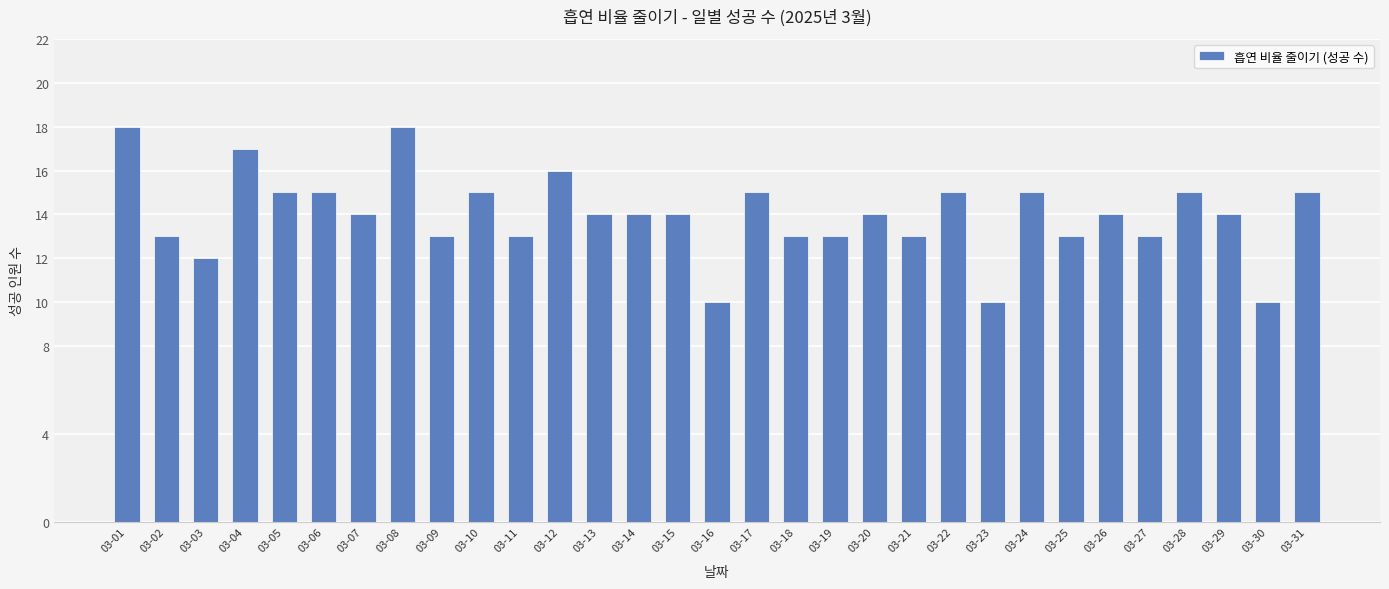

What is the ratio of the value at 03-02 to the value at 03-27?

1.0